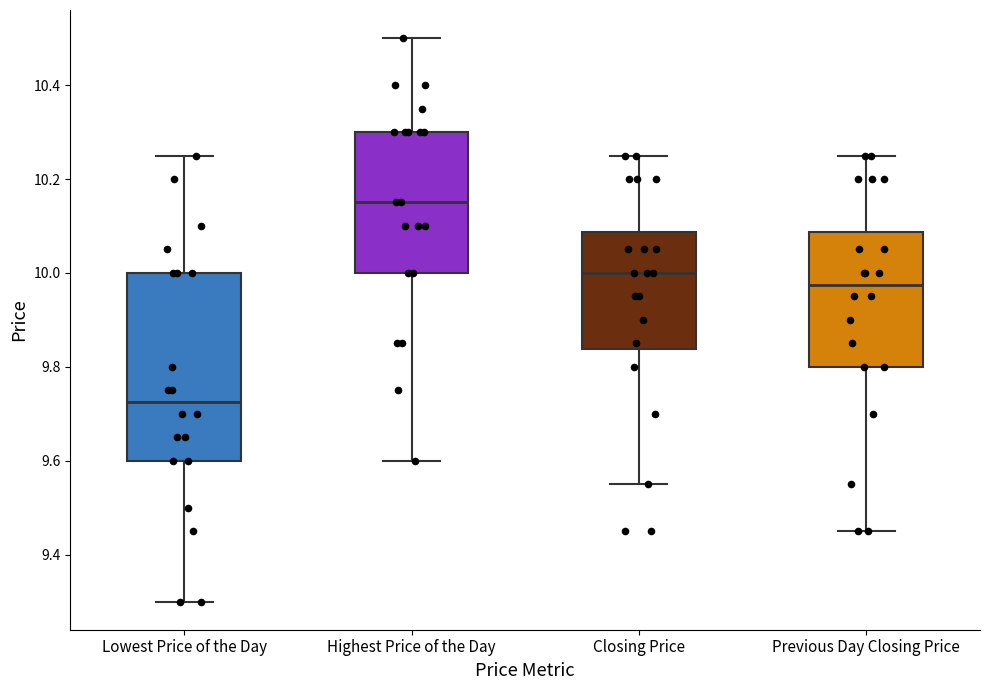

Which box's median line is the lowest?

Lowest Price of the Day